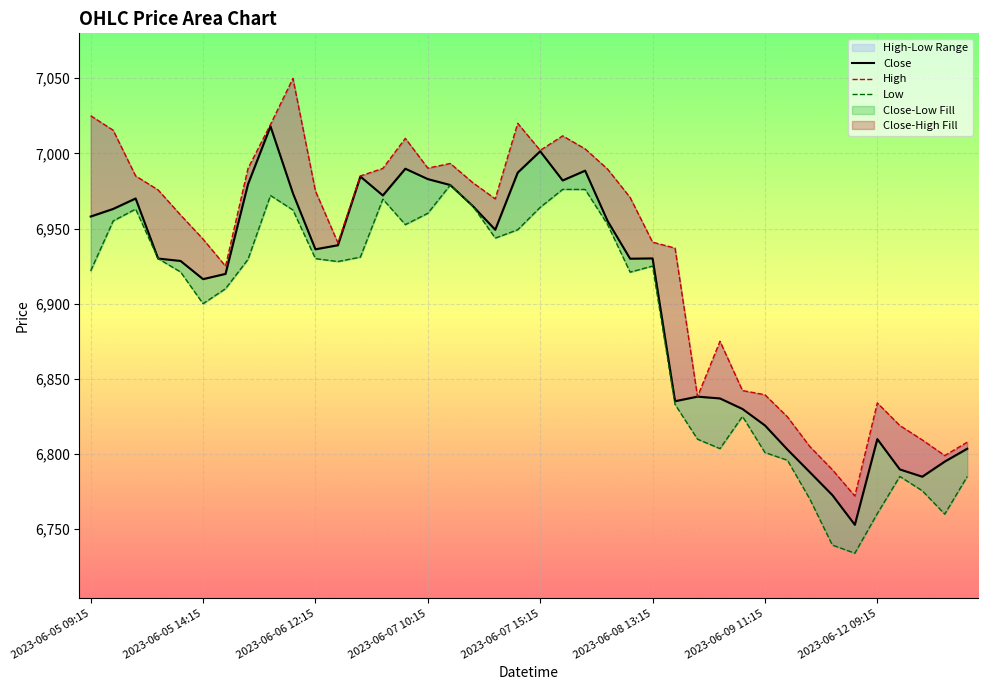

In High, how many points are lower than both neighbors (excluding endpoints)?

8